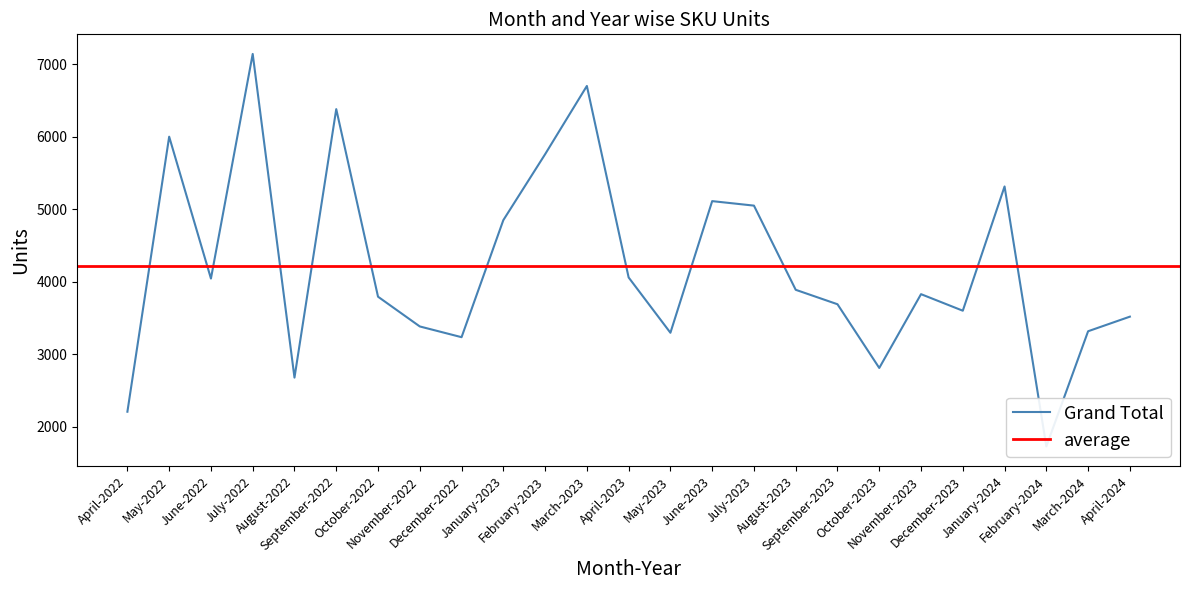

Which series has the largest range (max minus min)?

Grand Total